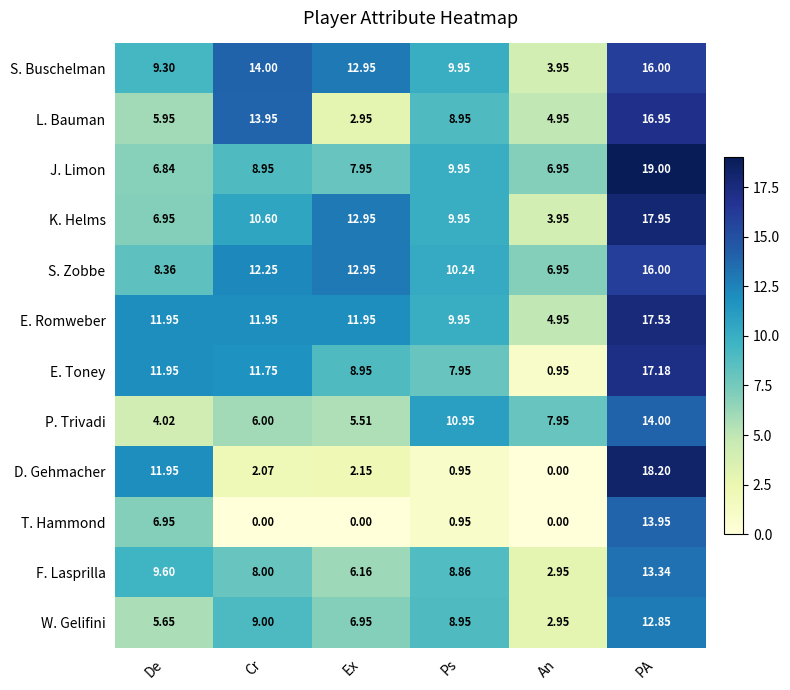

At which category does the chart reach its peak across all series?

PA